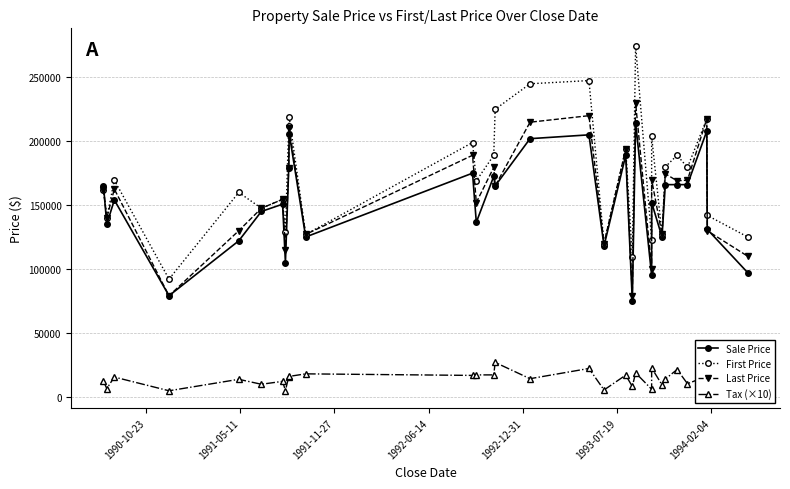

What is the value of the Last Price point at the 1st from the left?

162000